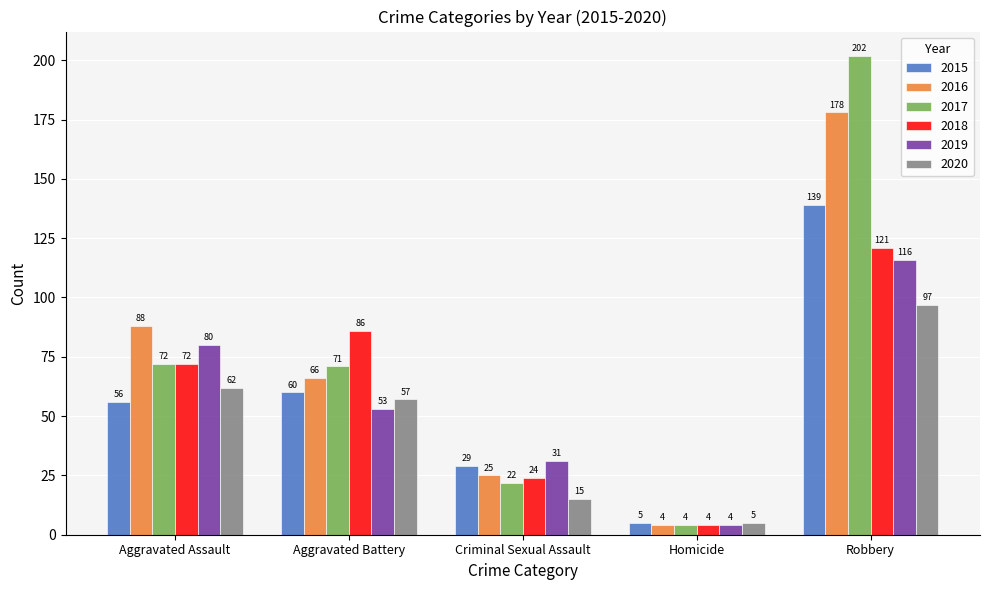

What is the label of the 3rd bar from the left?

Criminal Sexual Assault